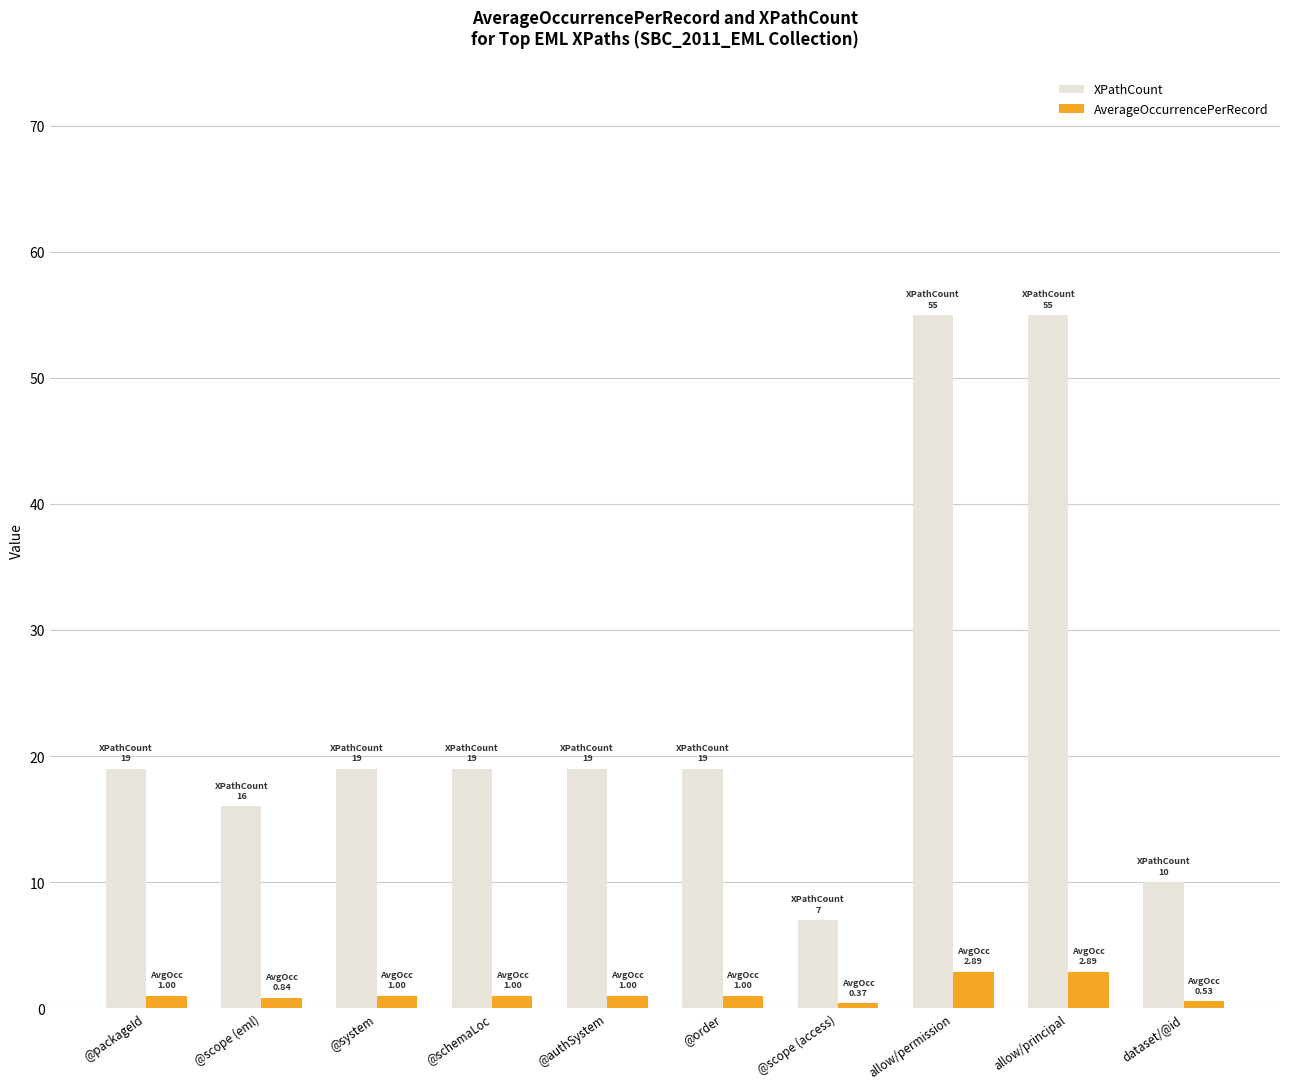

At which label does XPathCount reach its minimum?

@scope (access)